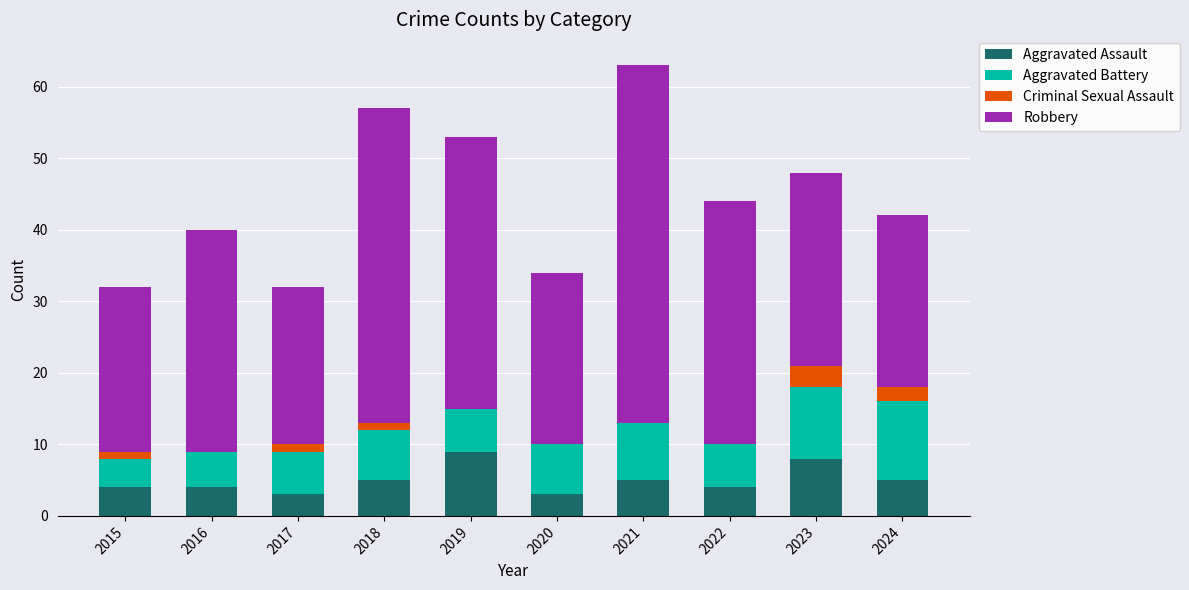

Is it true that Aggravated Assault equals 4 at 2015?

True